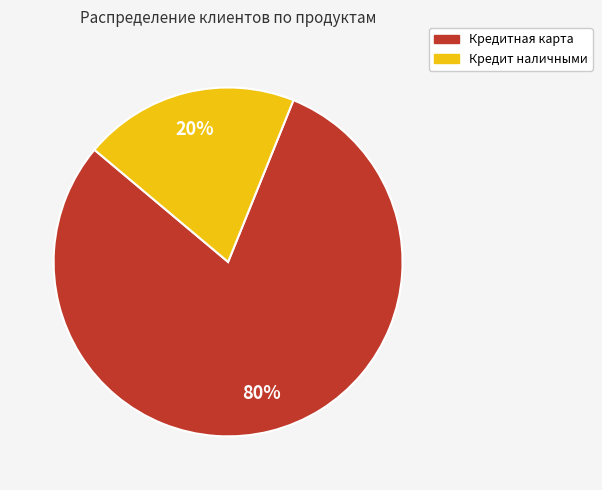

What percentage is the Кредитная карта slice, to the nearest percent?

80%